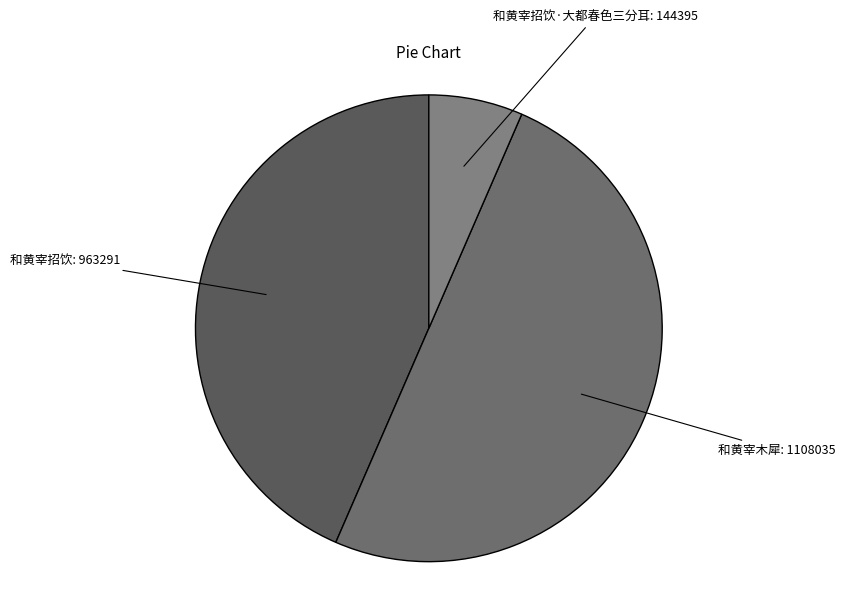

How many segments does this pie chart have?

3